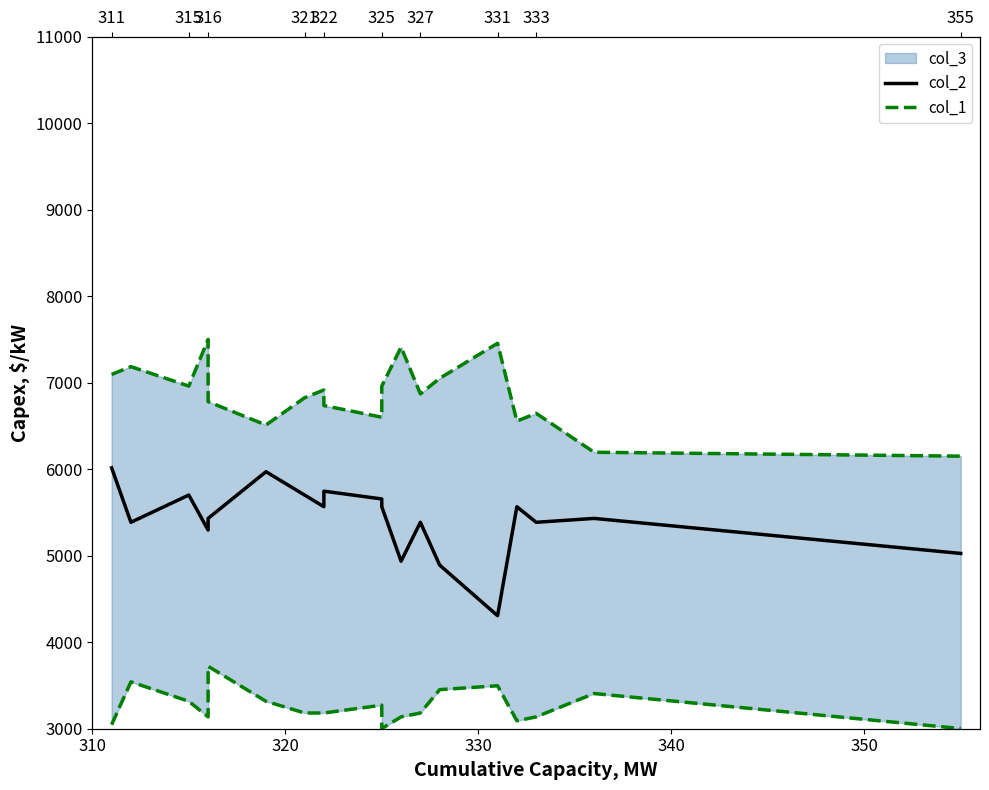

Does the chart display data point markers on the line(s)?

No